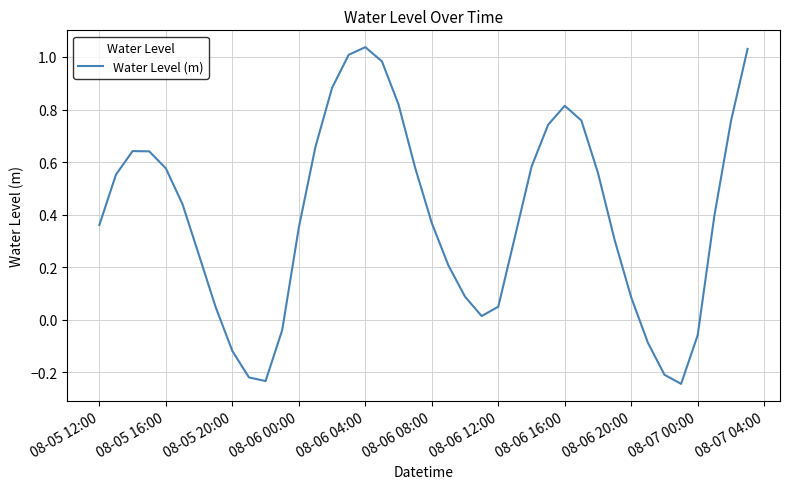

What is the difference between the maximum and minimum values?

1.3